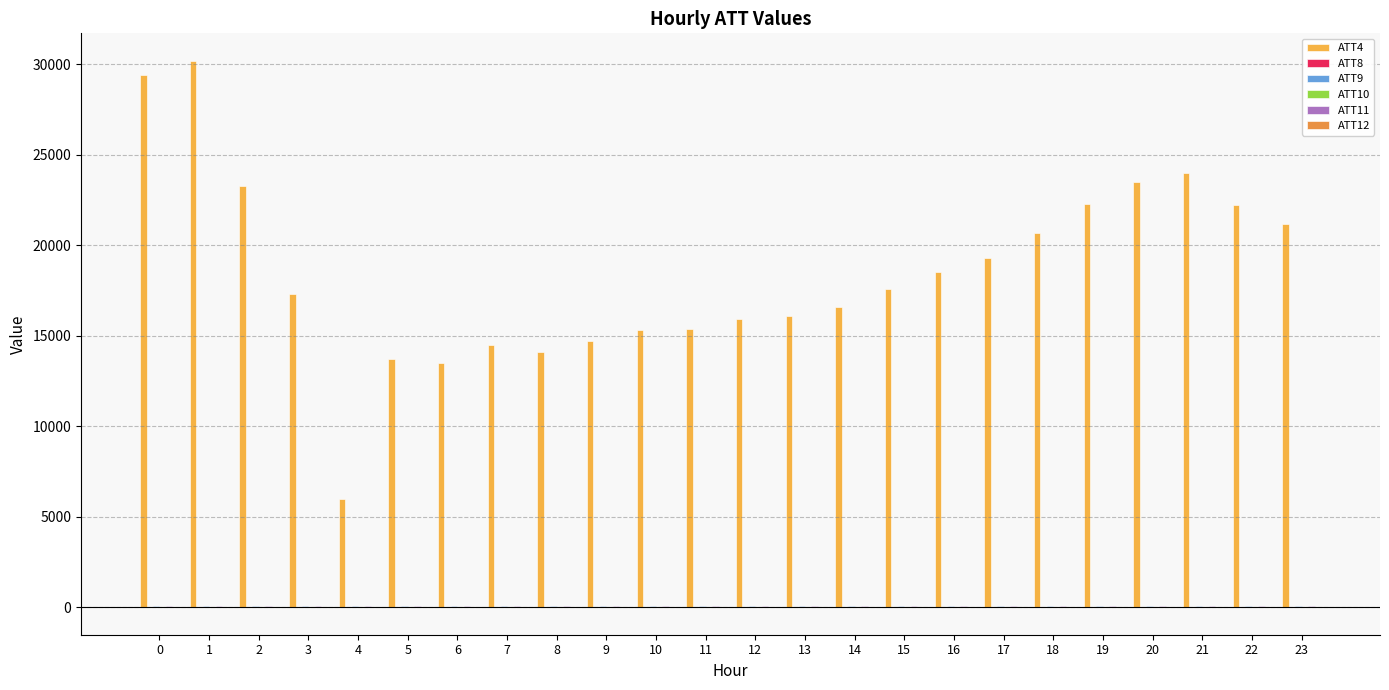

Count the number of data series in this chart.

6